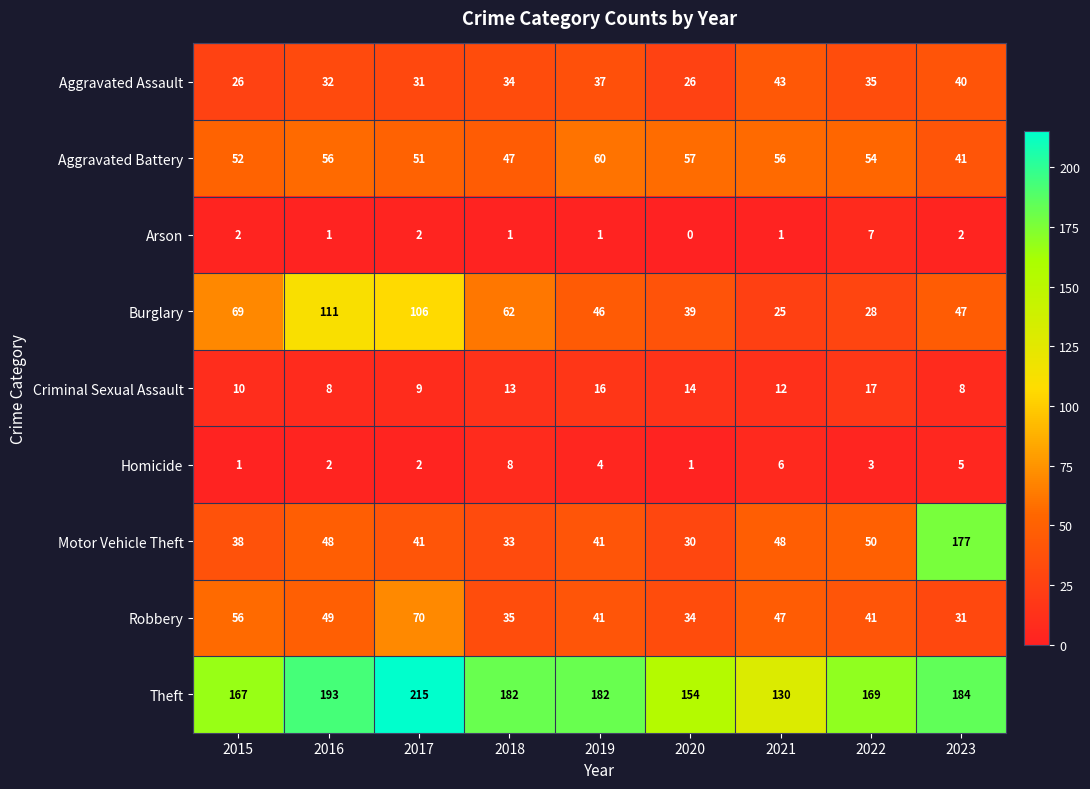

Which series changed the most between 2017 and 2023?

Motor Vehicle Theft